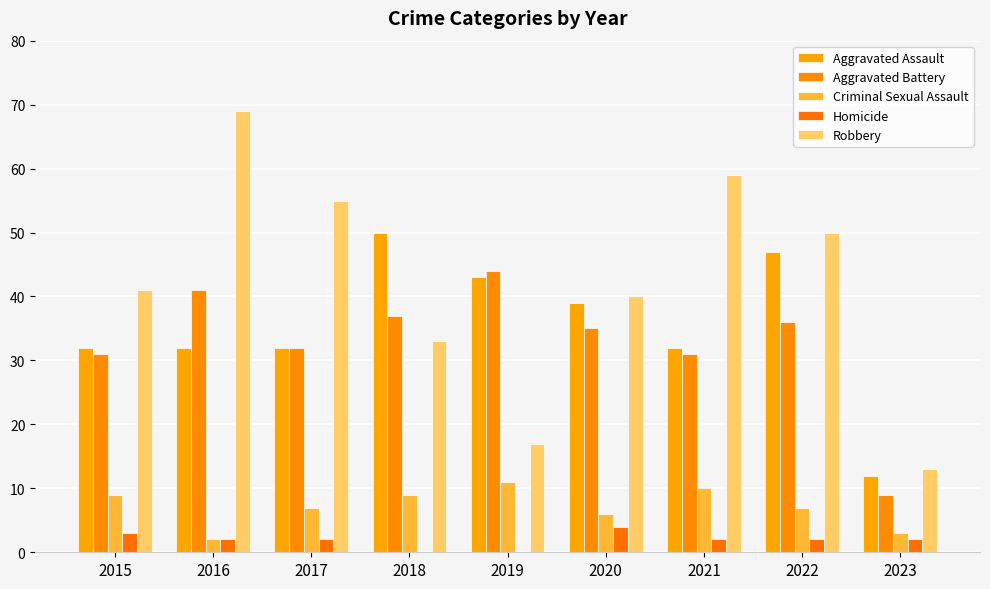

What is the sum of the Homicide values at 2018 and 2017?

2